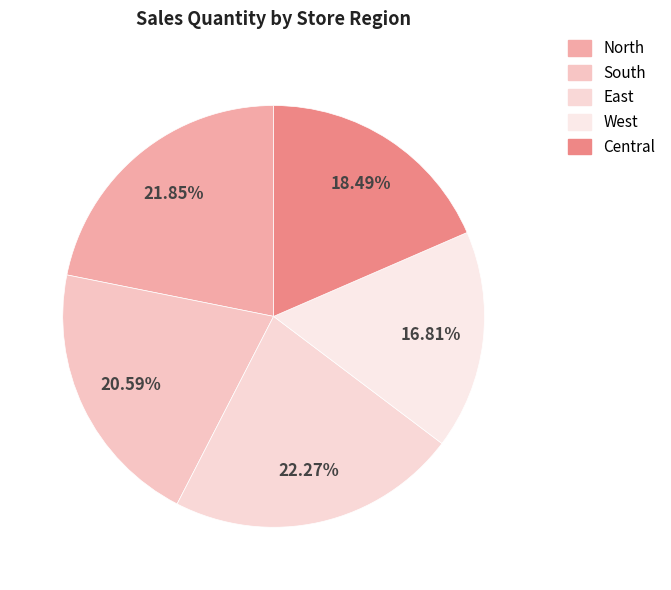

The East slice represents 12% of the pie. True or false?

False